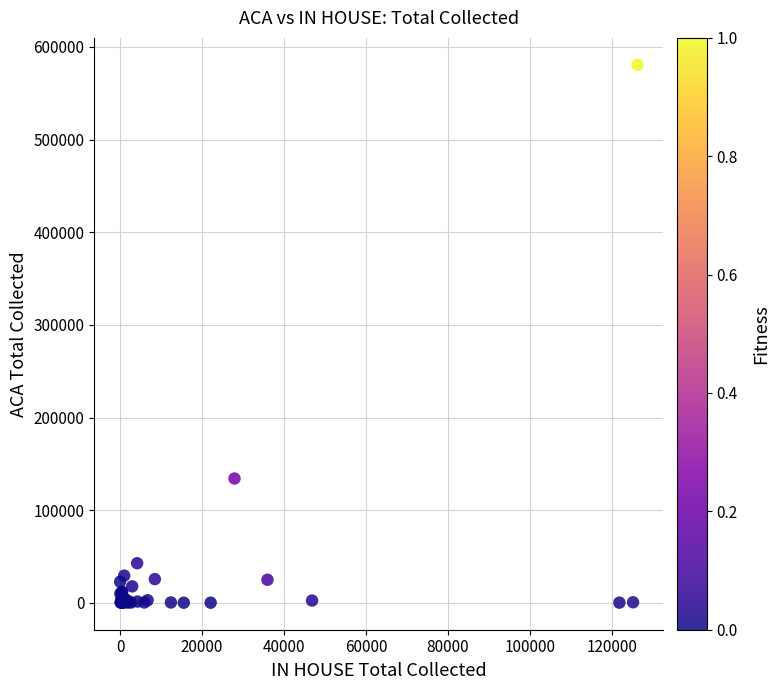

What Y value in the scatter plot is closest to 290409?

134254.5